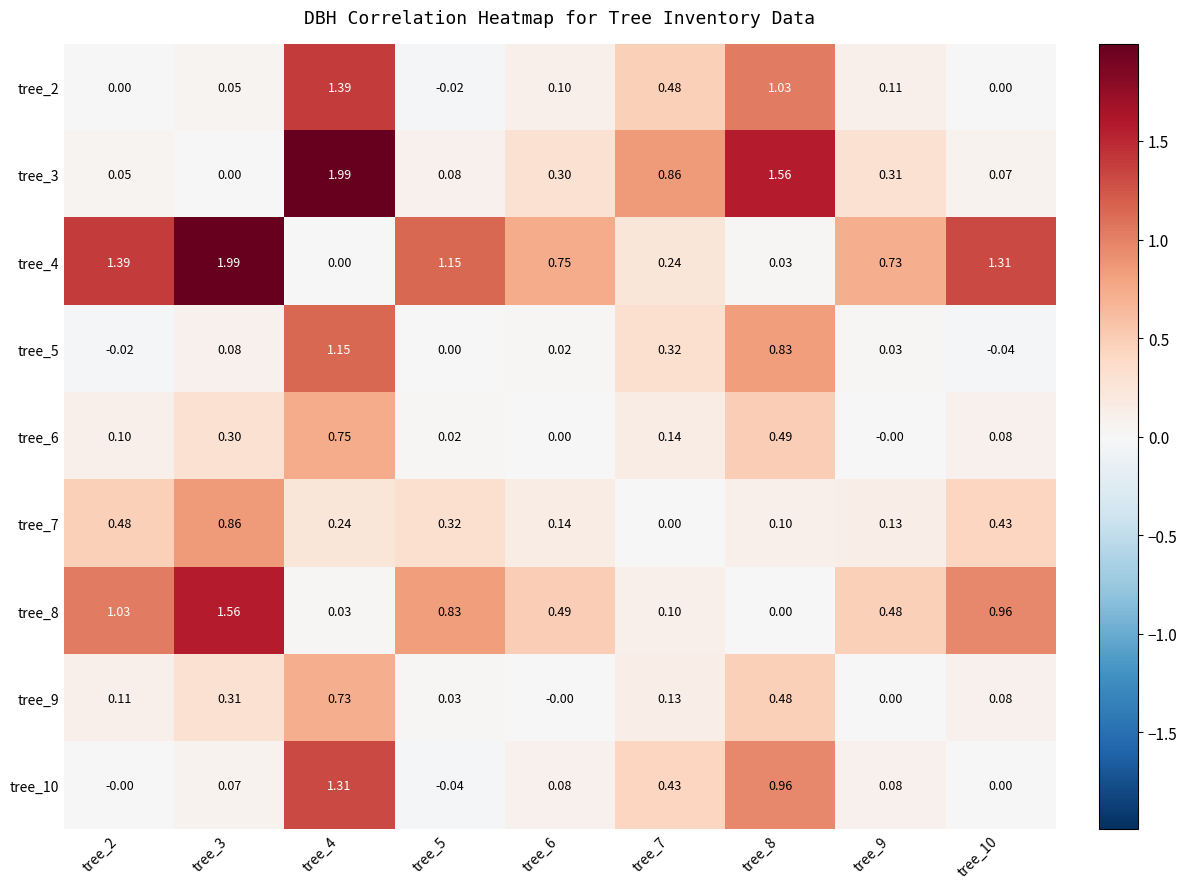

Count the number of categories in the chart.

9